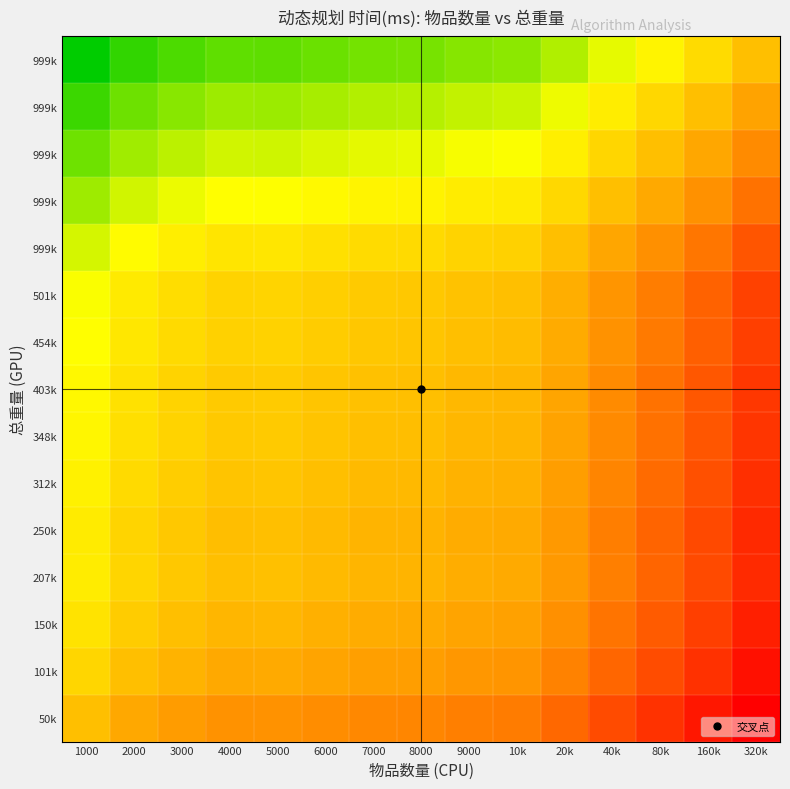

Between 9000 and 80k, which is larger?

9000